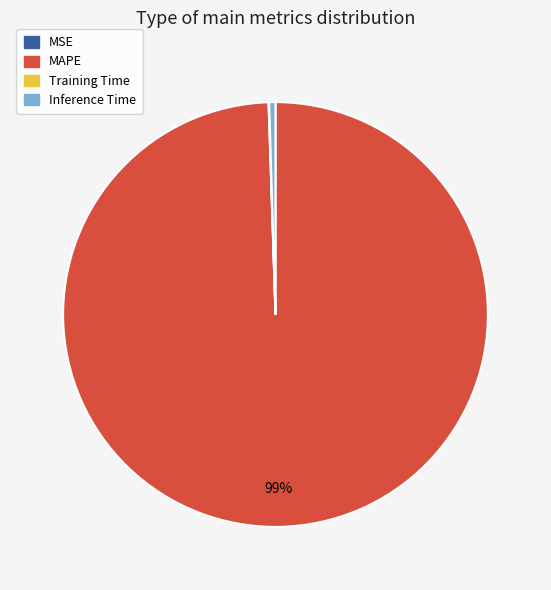

To the nearest percent, what is the average slice percentage?

25%